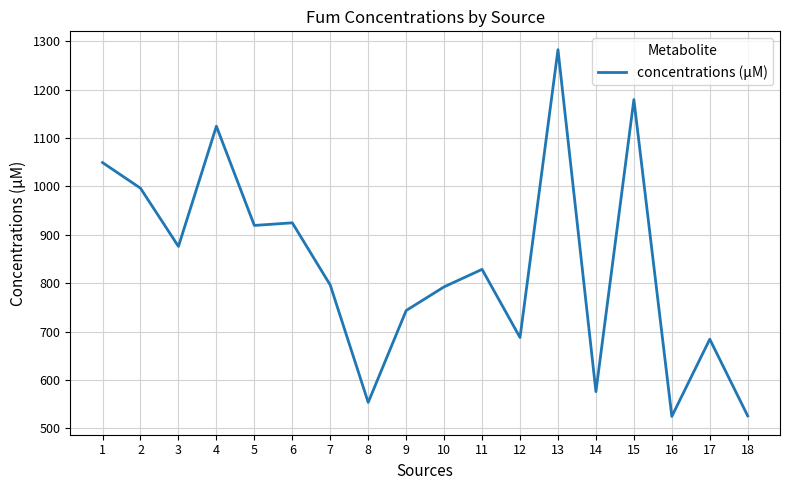

Does the chart have visible grid lines?

Yes